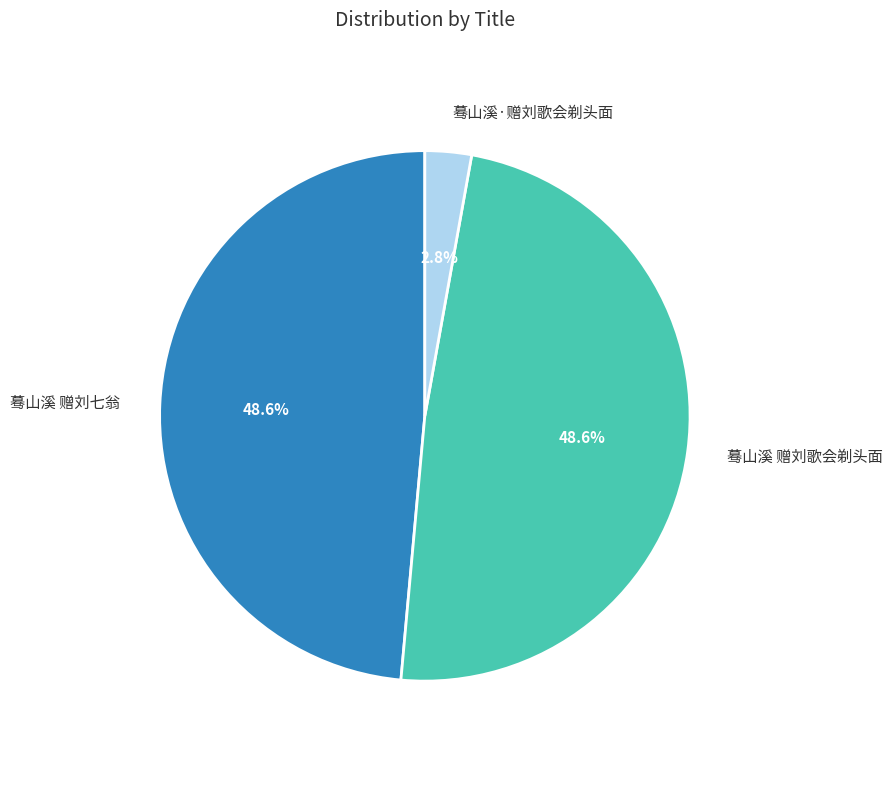

Is there a majority slice in this chart?

No